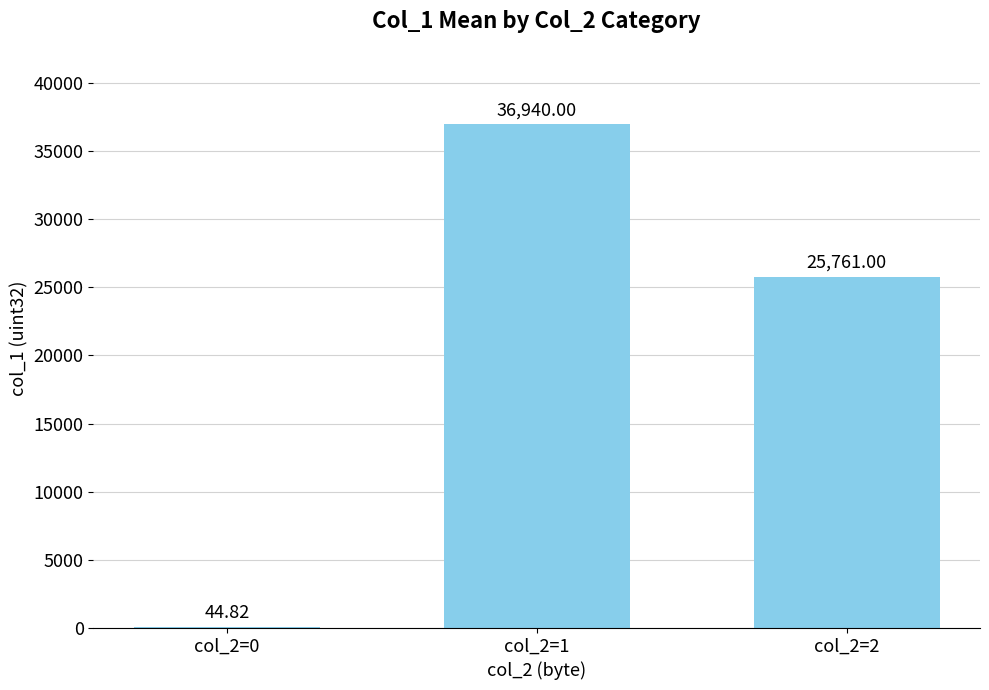

What is the ratio of the value at col_2=2 to the value at col_2=0?

574.8